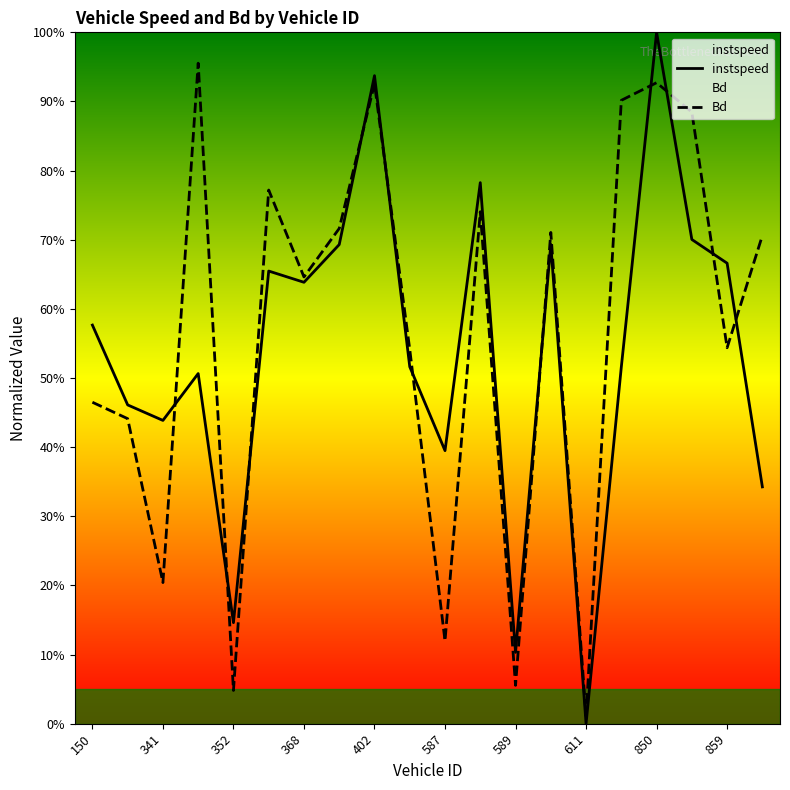

How many lines are shown in the chart?

2